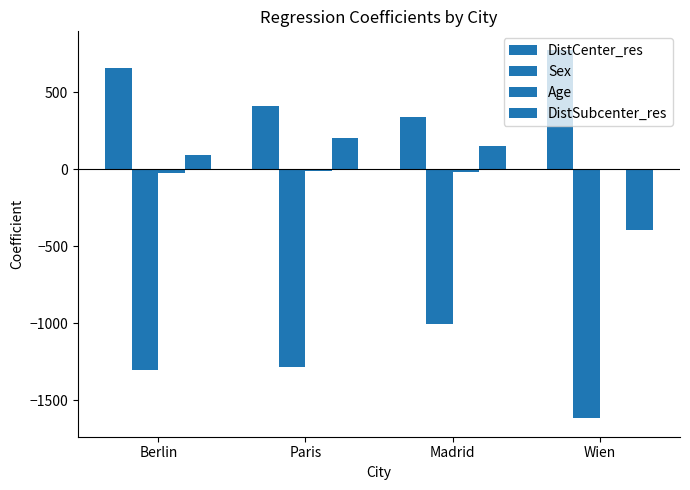

What is the sum of the DistSubcenter_res values at Madrid and Wien?

-239.6